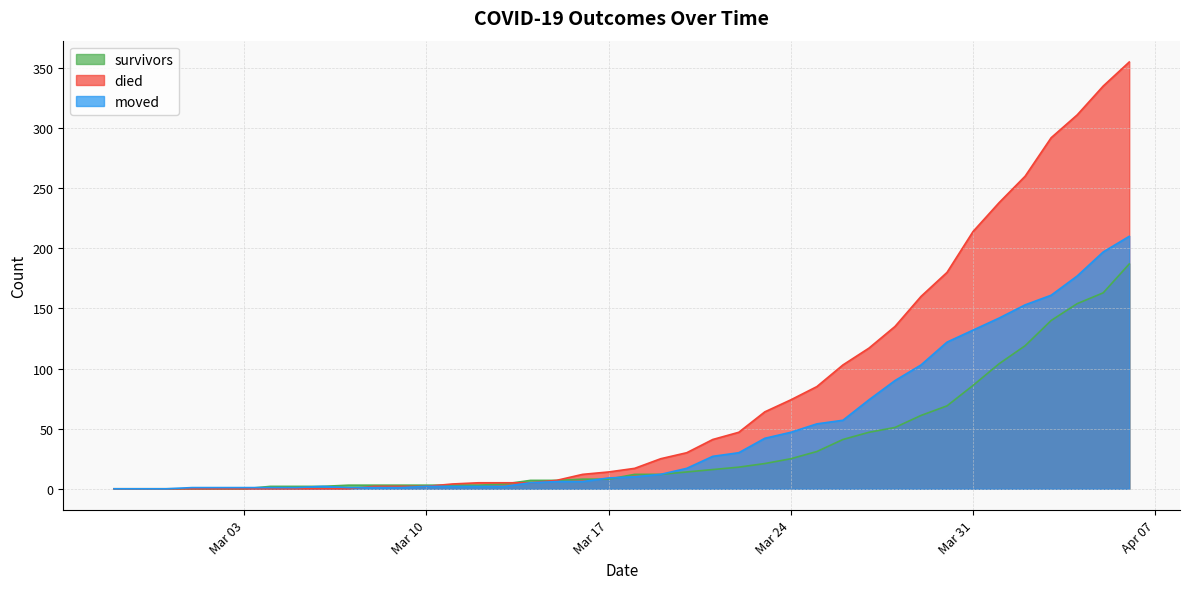

Where is died nearest to the value 177?

2020-03-30